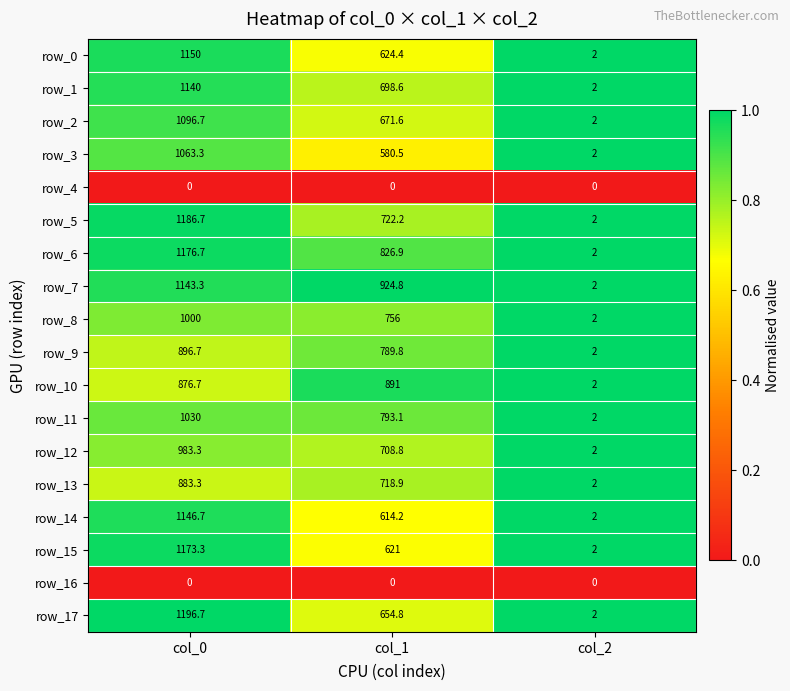

What is the maximum value shown in the chart?

1196.7